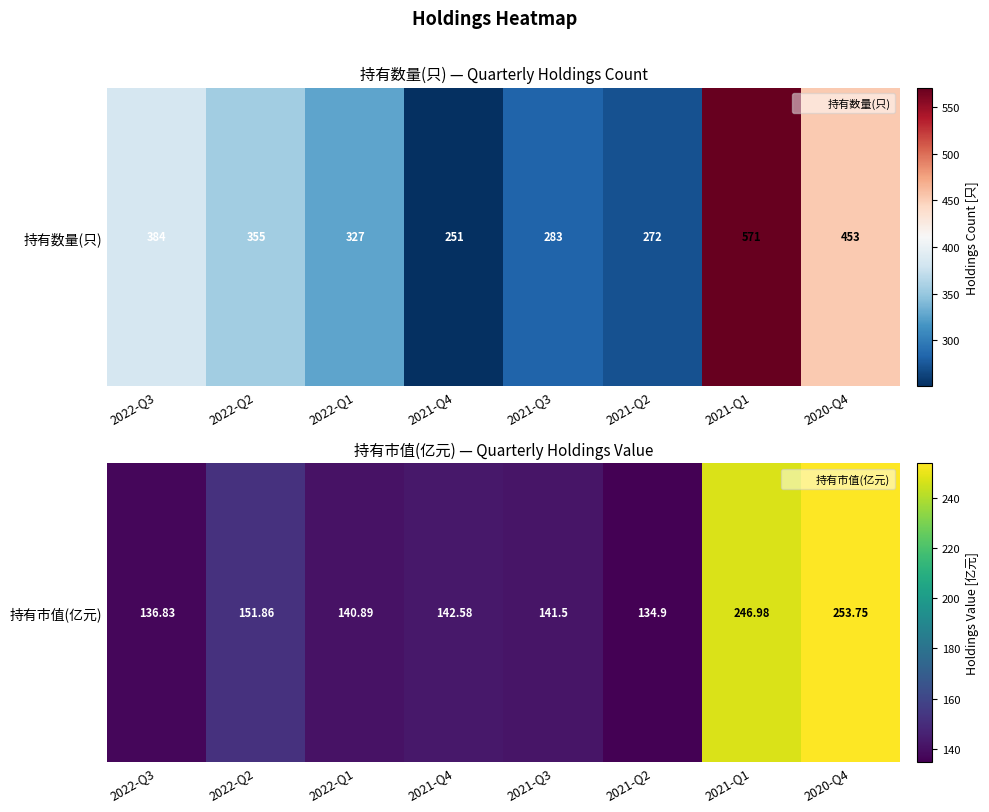

What is the smallest value displayed?

134.9